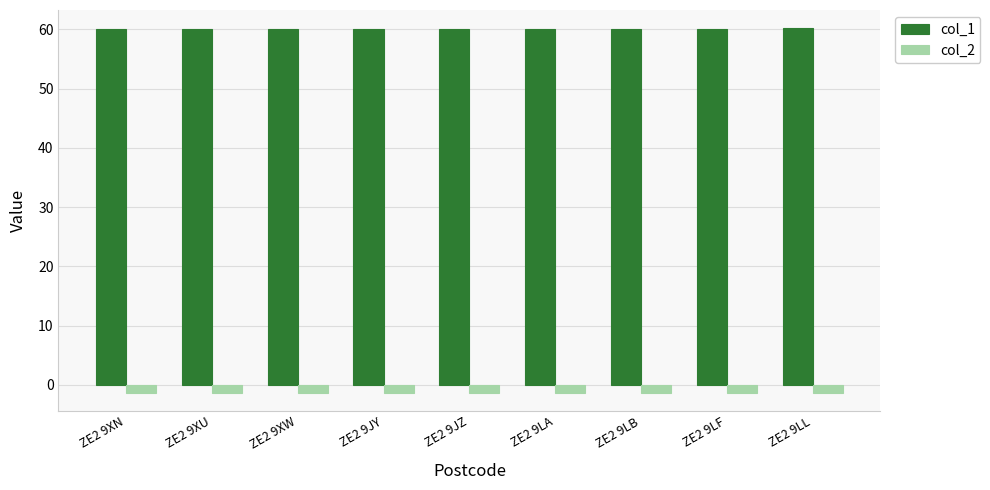

Is it true that col_1 equals 90.7 at ZE2 9LF?

False